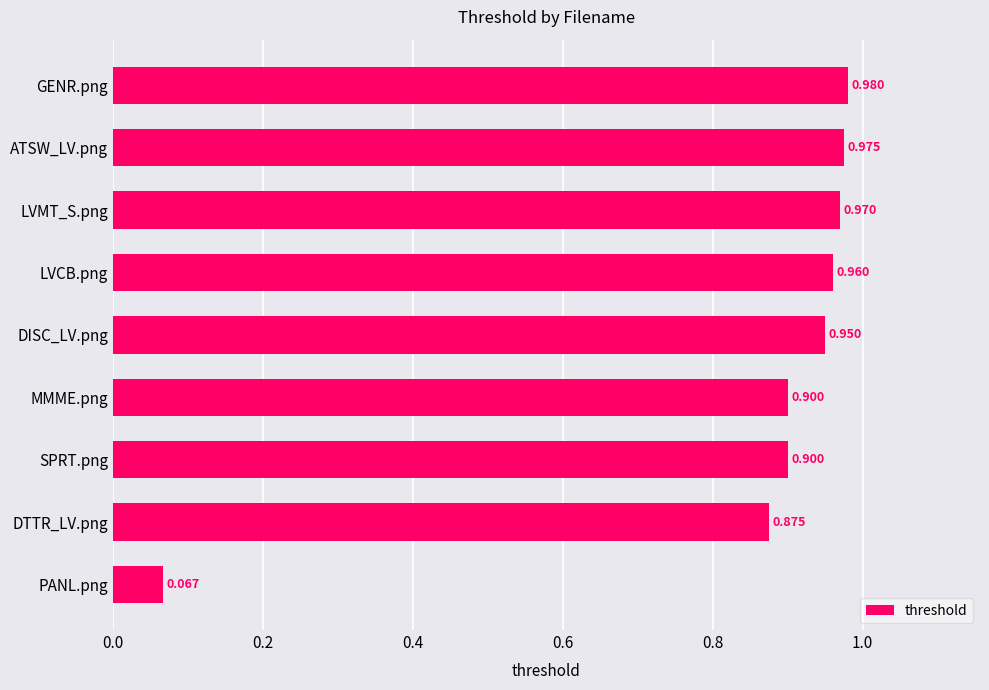

Between LVMT_S.png and MMME.png, which is larger?

LVMT_S.png